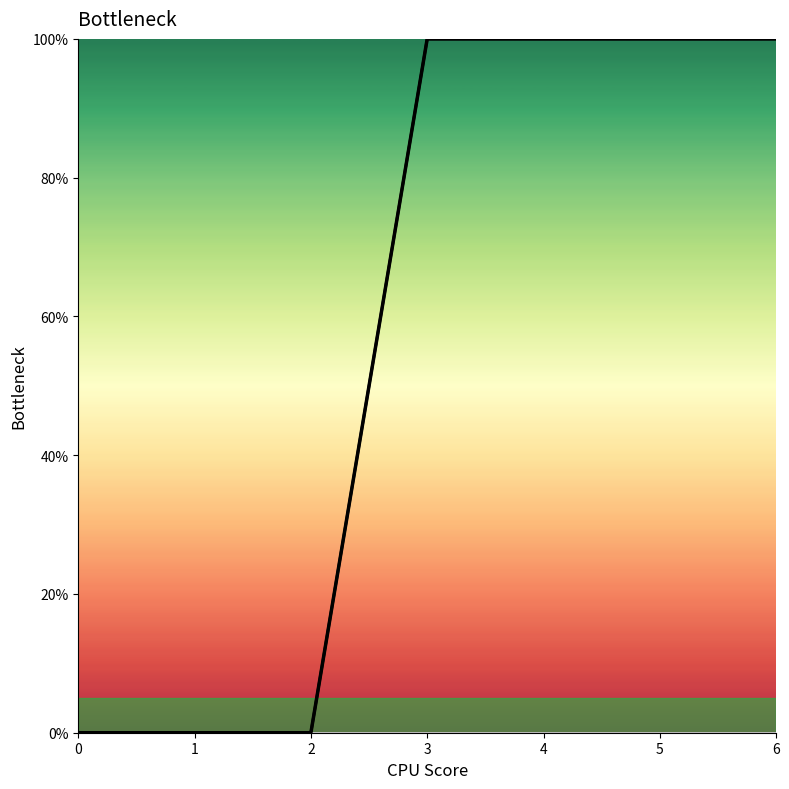

Reading left to right, what are all the values shown in this chart?

0=0	1=0	2=0	3=100	4=100	5=100	6=100